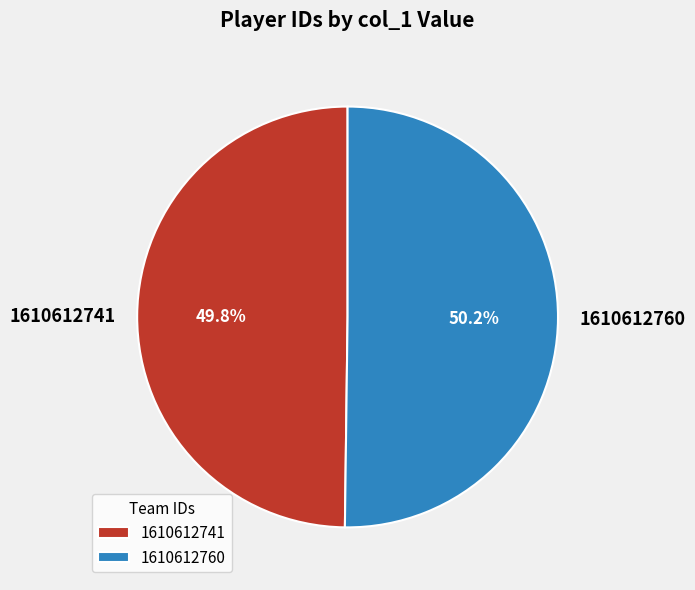

What percentage do 1610612741 and 1610612760 together represent?

100.0%